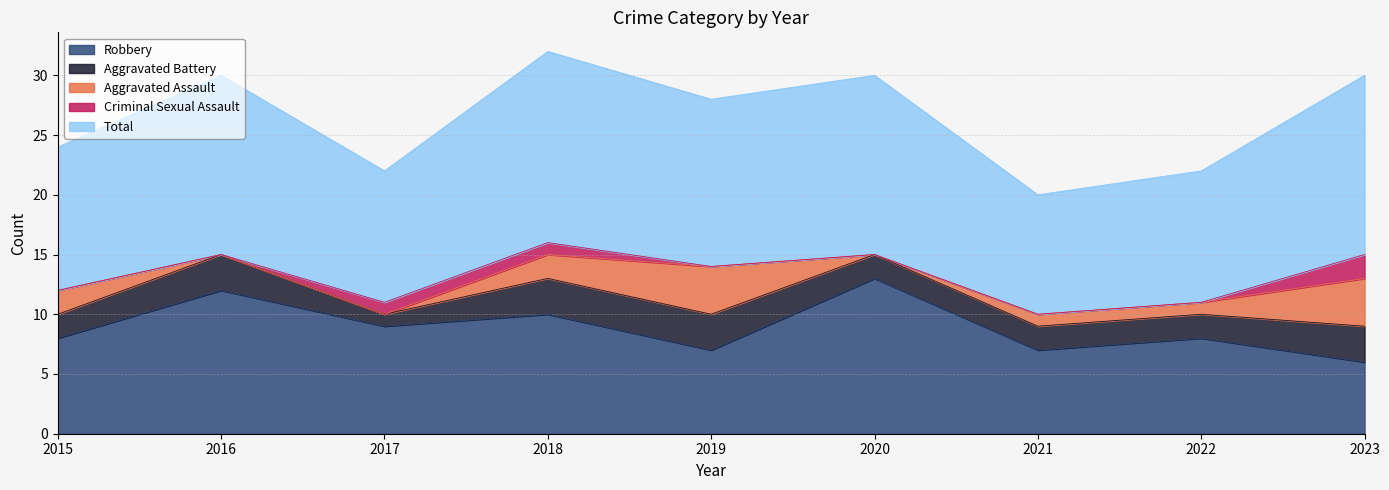

What are all the series names shown in the legend?

Robbery, Aggravated Battery, Aggravated Assault, Criminal Sexual Assault, Total